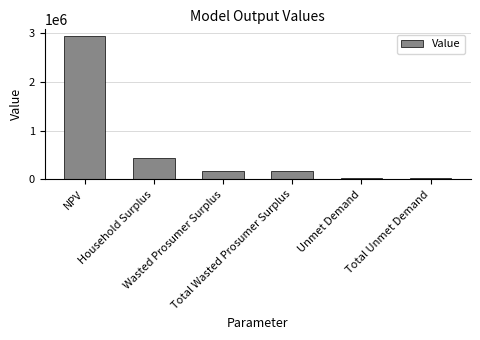

What is the difference between the second highest and second lowest values?

397051.1